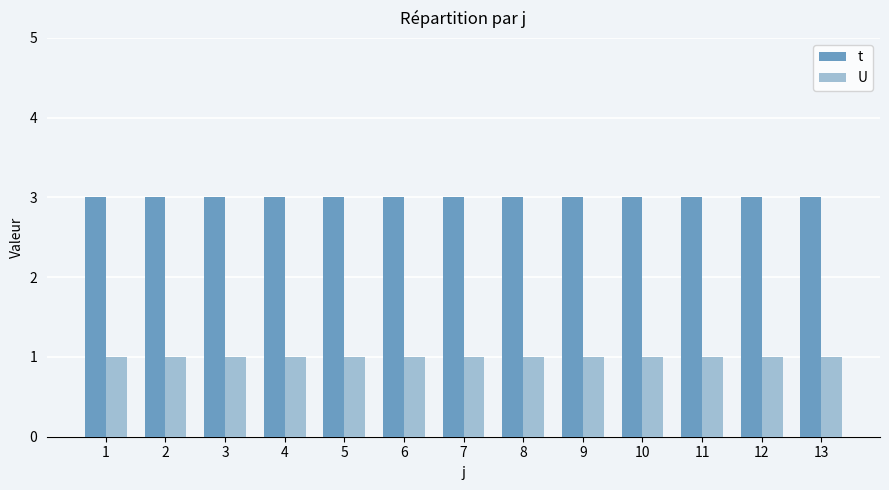

The U series shows 1 at 13. True or false?

True